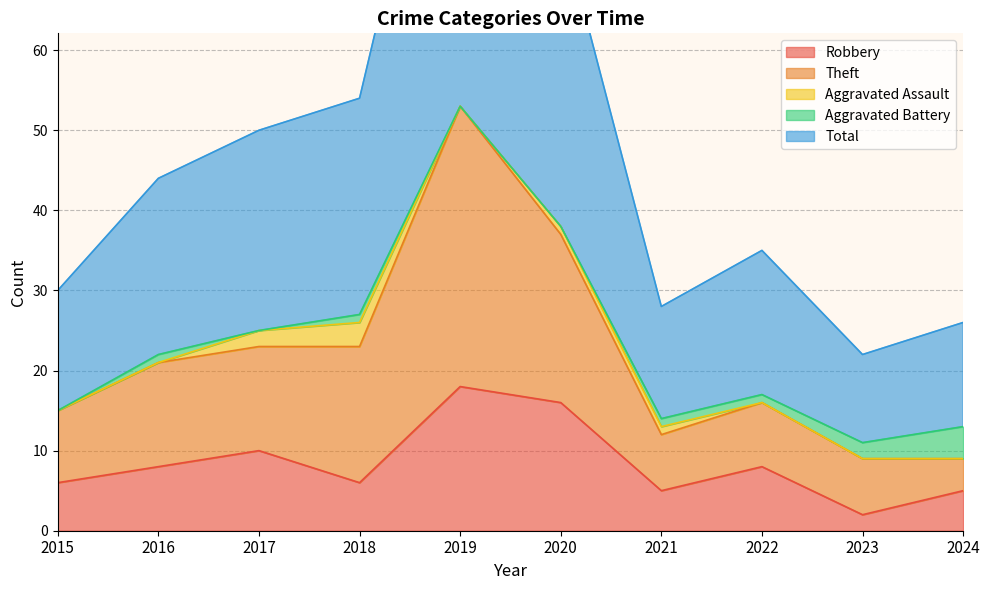

True or false: Total and Theft cross at least once.

False